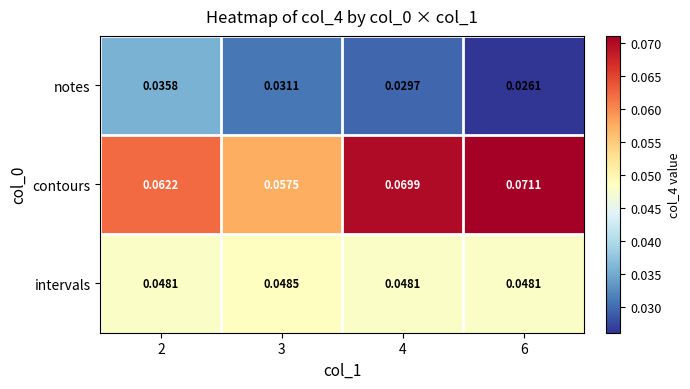

How many series are shown in this chart?

3